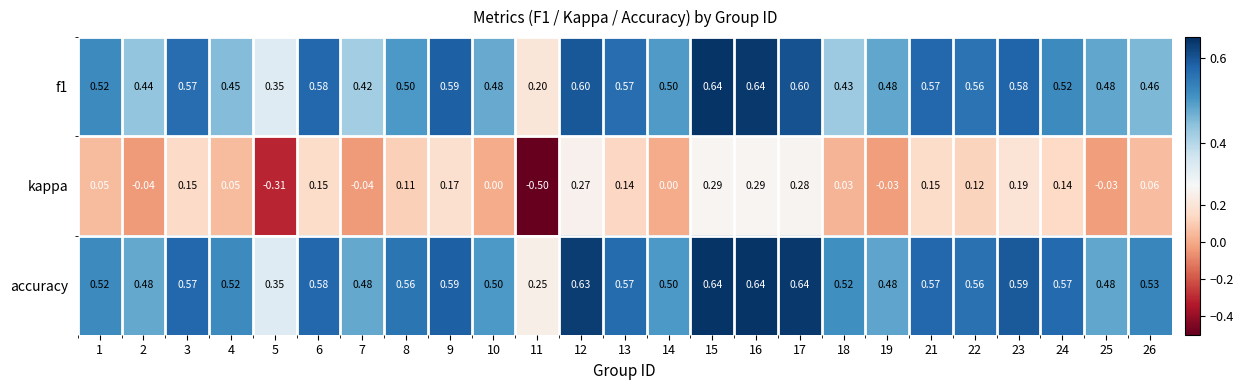

Between 13 and 16, which series saw the biggest shift?

kappa